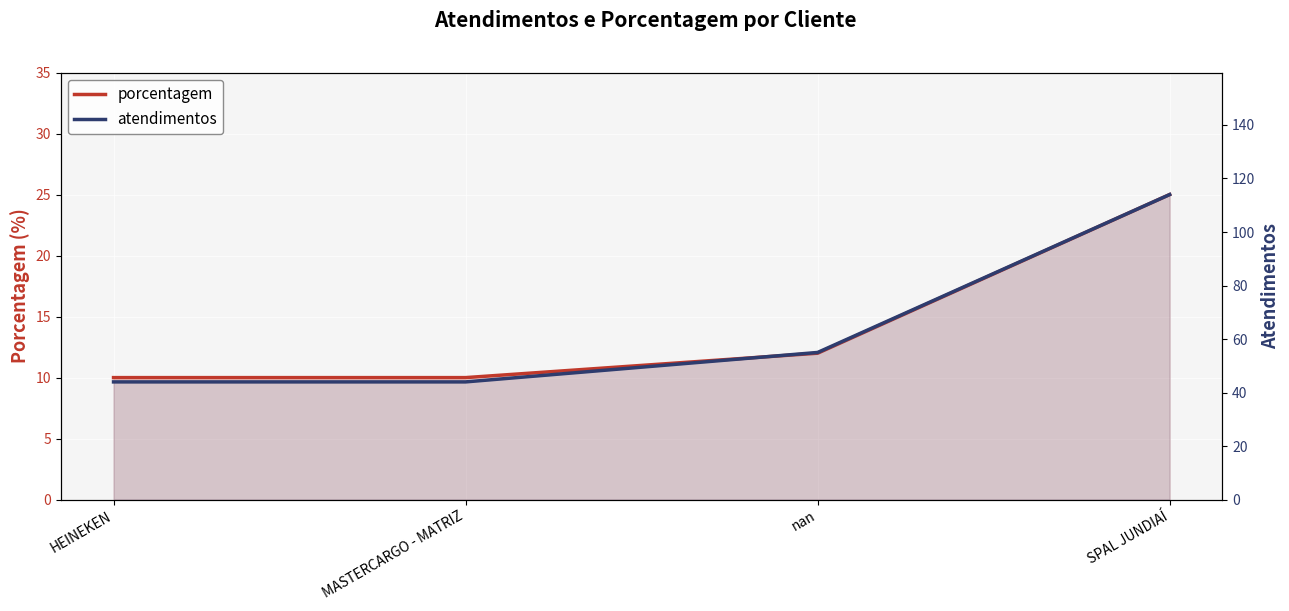

Which series has the largest total across all categories?

atendimentos